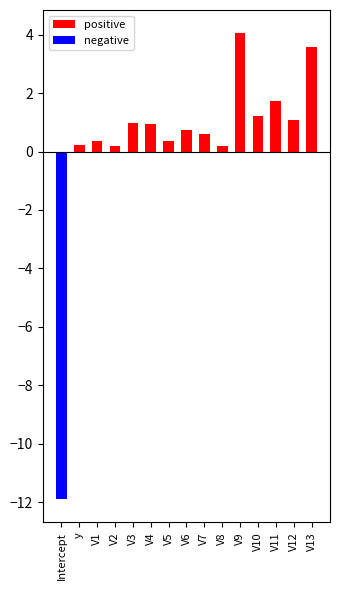

Which series changed the most between V1 and V8?

positive